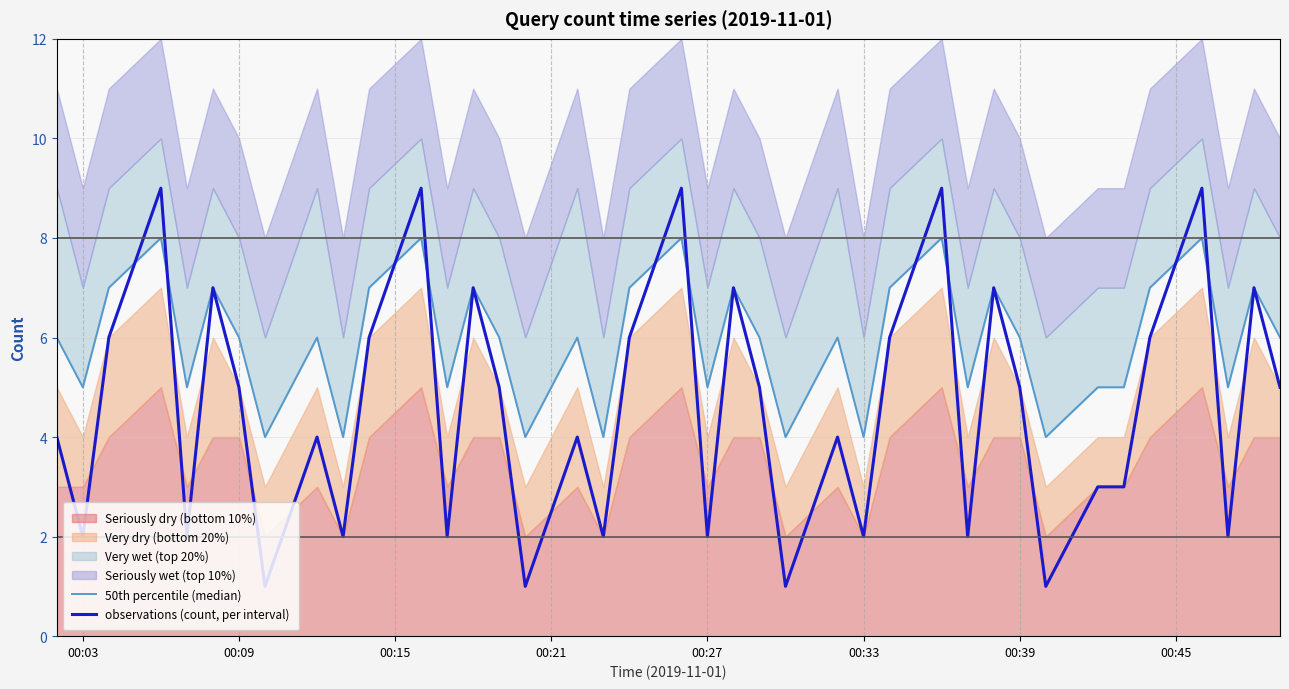

What is the highest value of the observations (count, per interval) series?

9